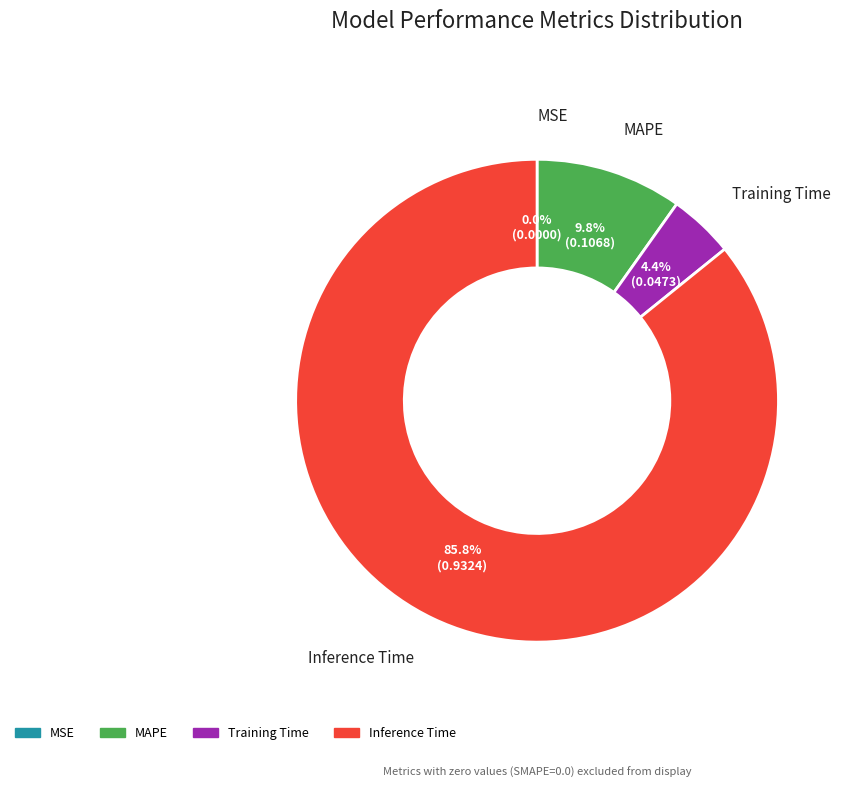

Is there any slice that represents more than half of the pie?

Yes